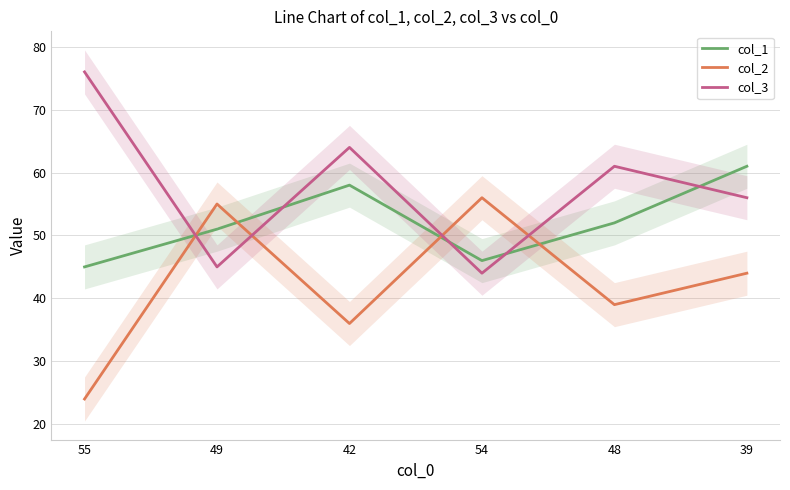

Which has a higher value, 55 or 48?

48